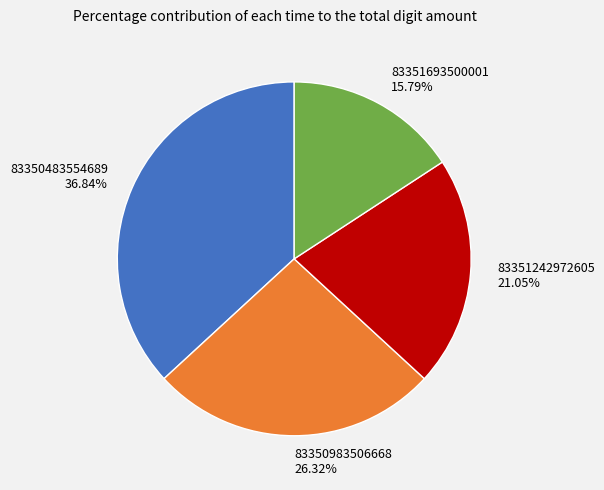

Which has a higher value, 83350983506668 or 83351693500001?

83350983506668